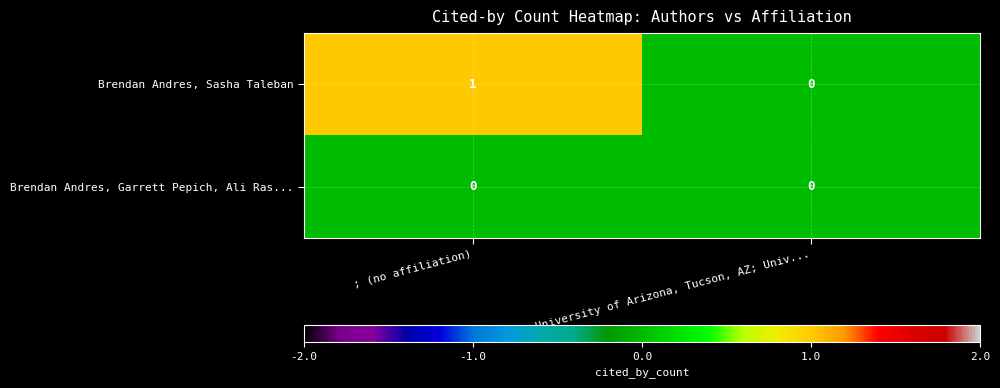

How many categories are shown in the chart?

2